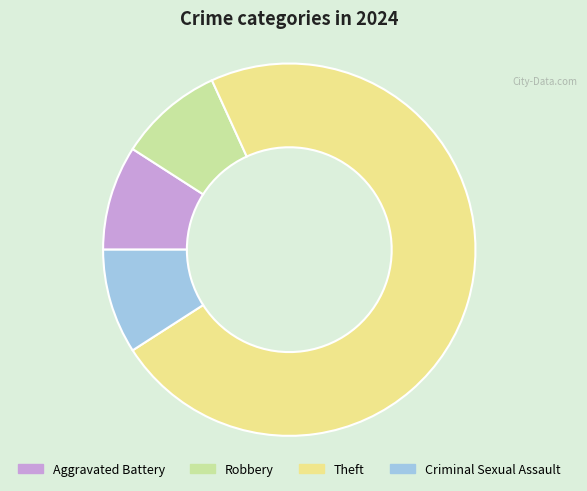

How many segments does this pie chart have?

4